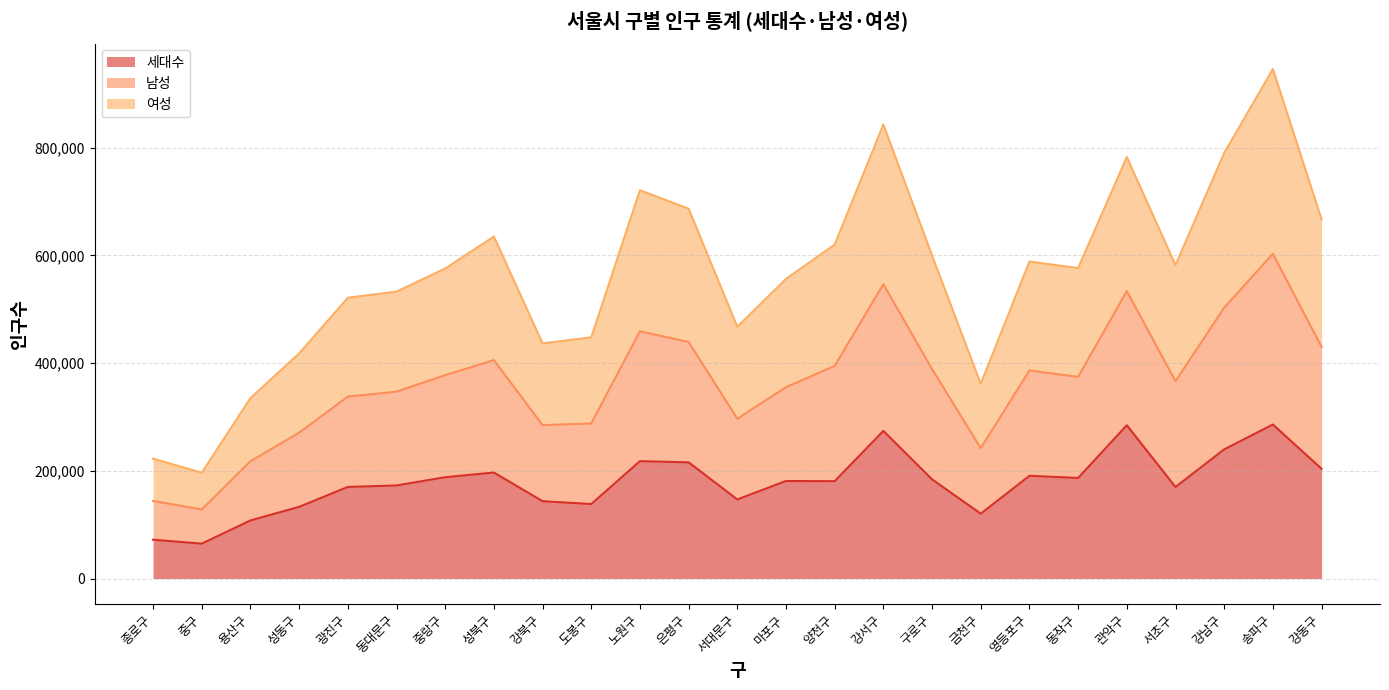

At which category does 여성 reach its first local peak?

성북구